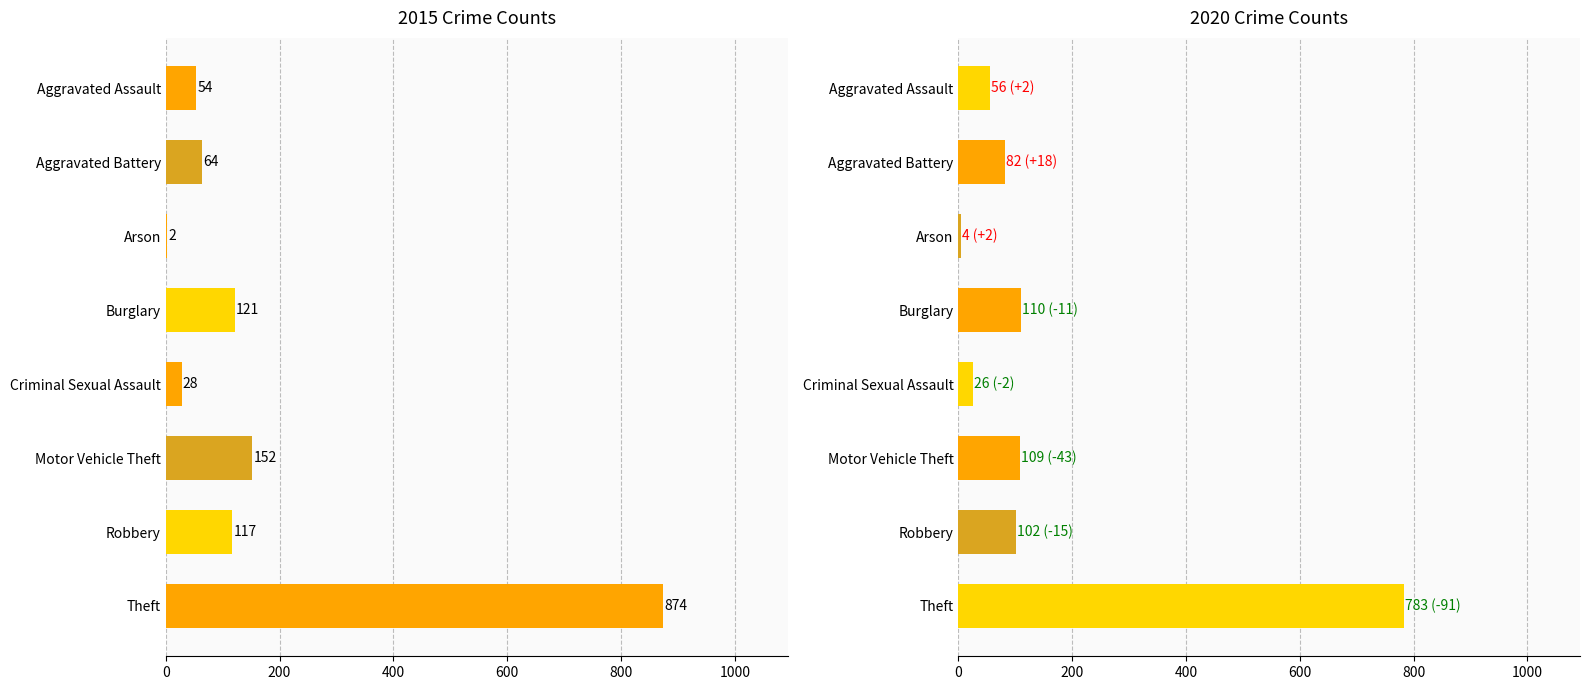

Read the 2015 value at Criminal Sexual Assault, to the nearest 10.

30